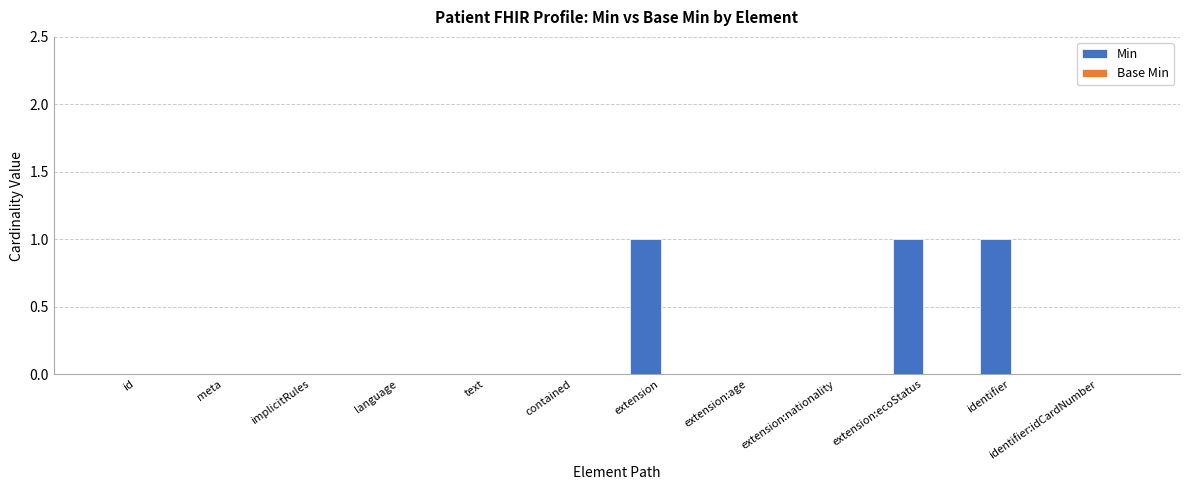

Are the bars horizontal?

No